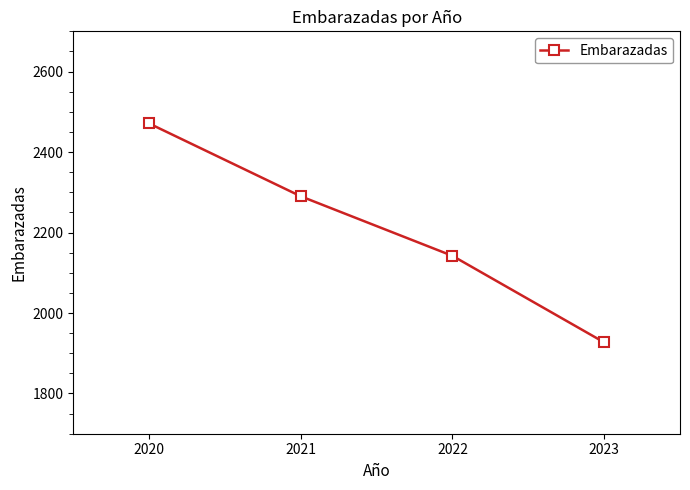

What is the difference between the maximum and minimum values?

544